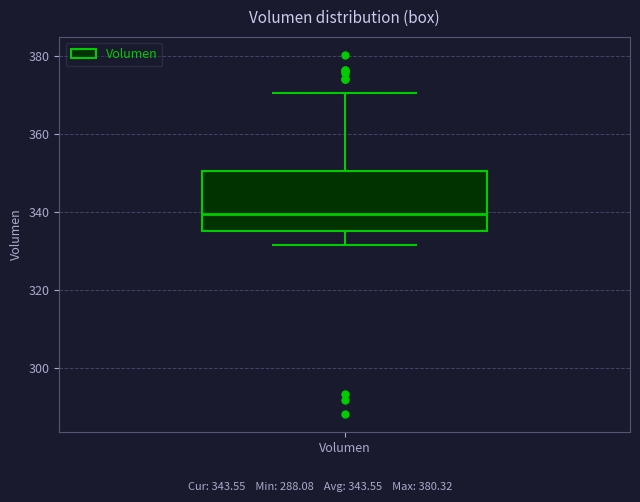

Where does the upper whisker of the box for Volumen end on the y-axis? The values are not printed on the chart, so give them approximately, as read against the axis.

370